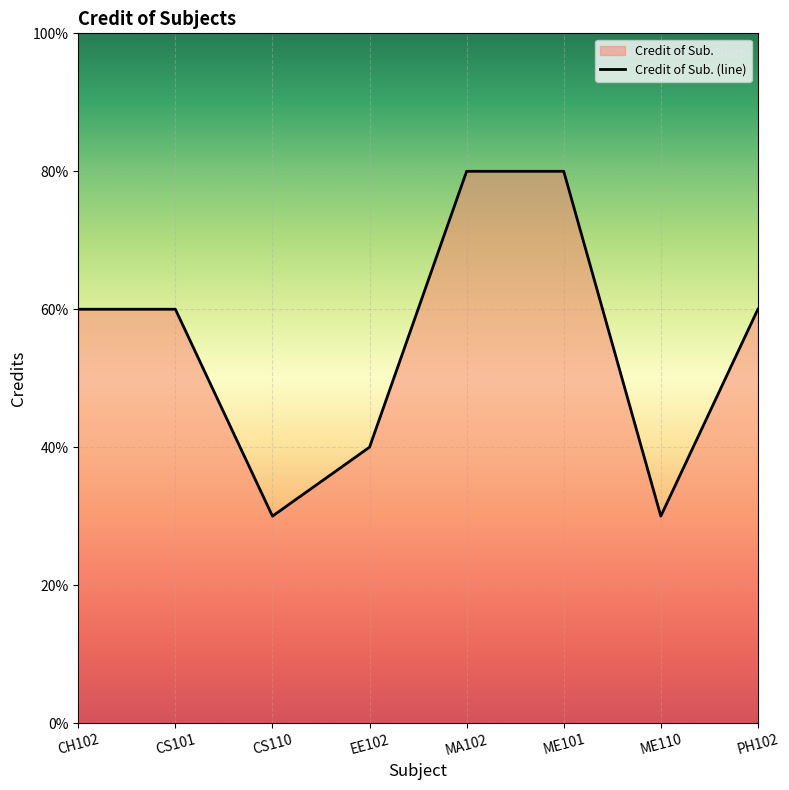

Rank the categories by value from lowest to highest.

CS110, ME110, EE102, CH102, CS101, PH102, MA102, ME101